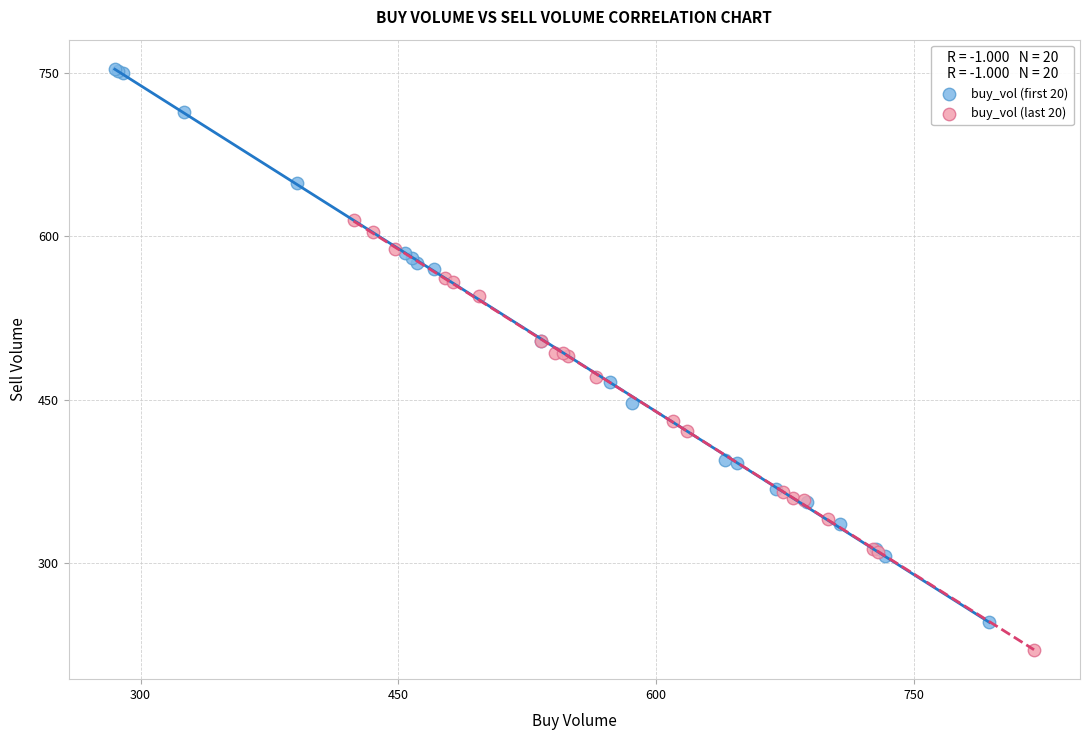

Which series contains the lowest Y value?

buy_vol (last 20)